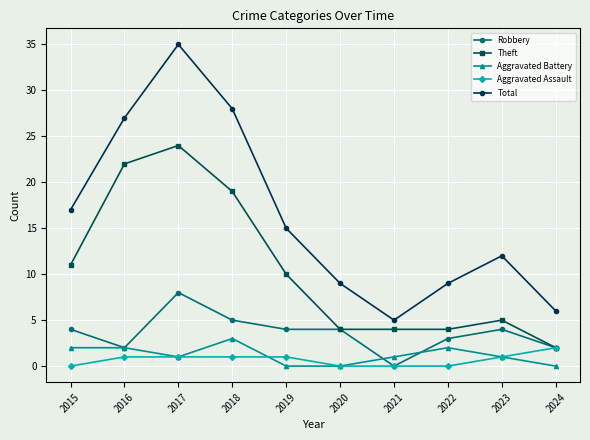

What is the value of the Aggravated Battery point at the 9th from the left?

1